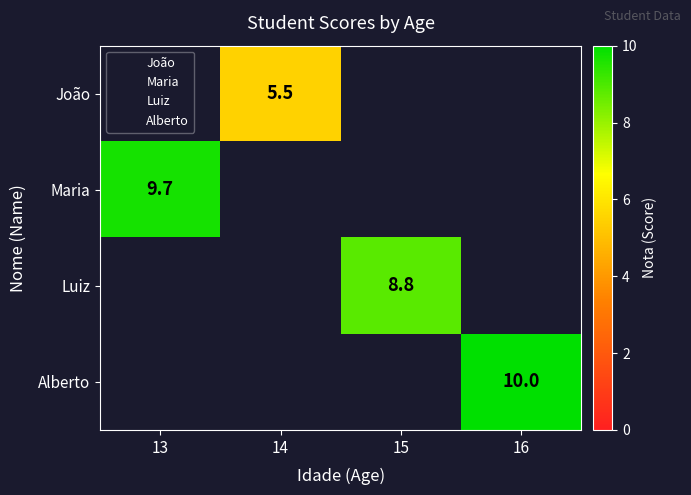

The João series shows 1.9 at 14. True or false?

False